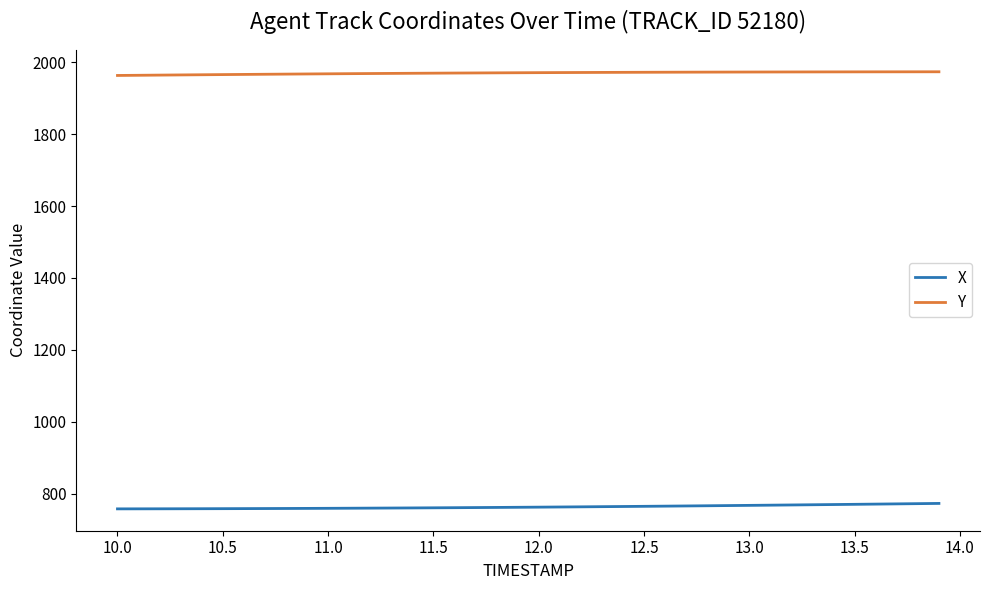

How many lines are shown in the chart?

2